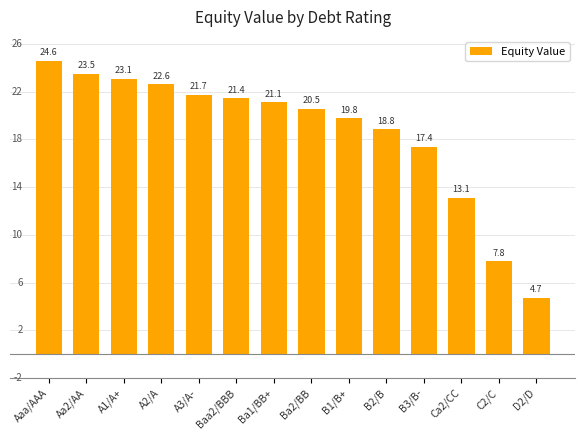

Which label corresponds to the smallest value in the chart?

D2/D